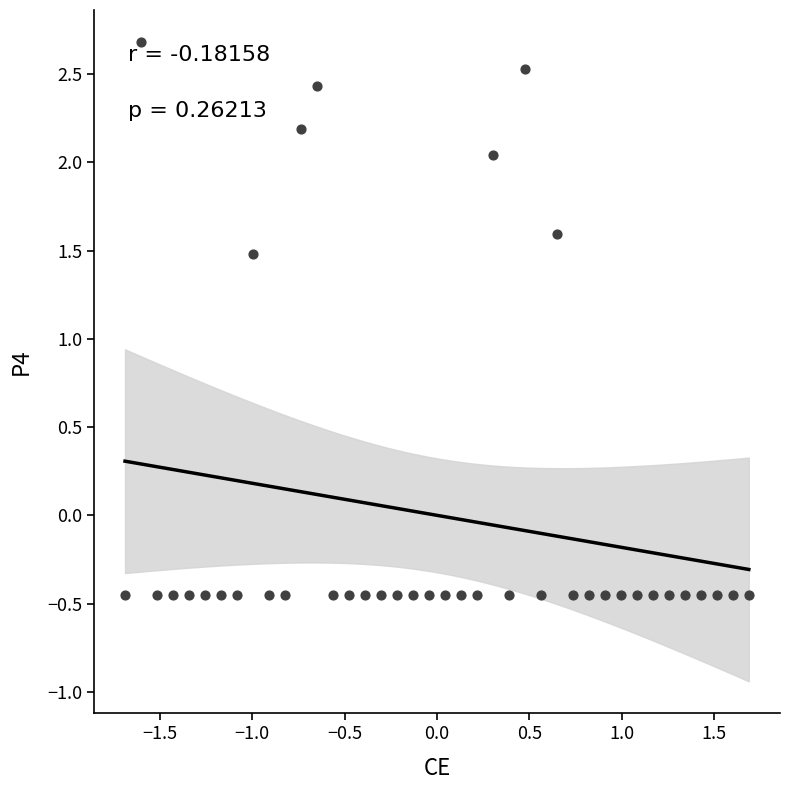

What is the range of Y values (max minus min)?

3.1